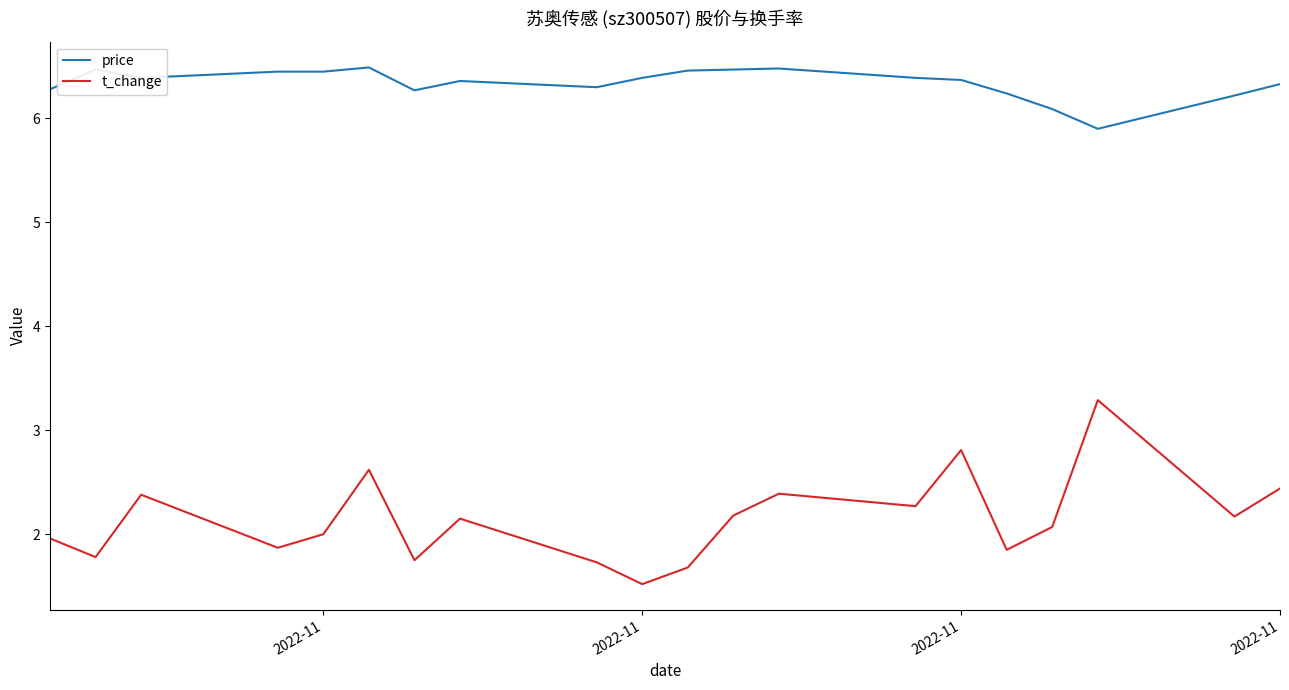

Which series has the largest range (max minus min)?

t_change